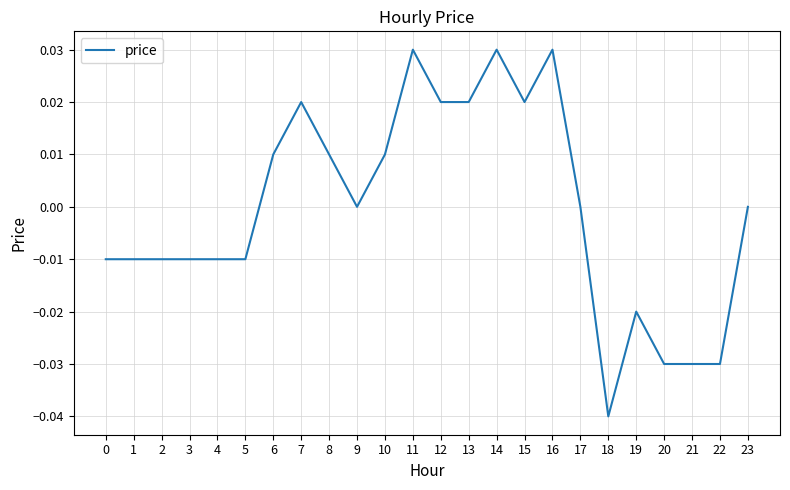

Is this an area chart (filled region under the line)?

No